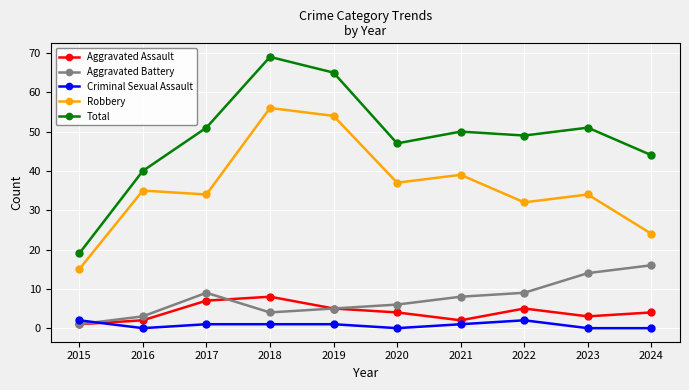

At 2016, list the series in order from smallest to largest.

Criminal Sexual Assault, Aggravated Assault, Aggravated Battery, Robbery, Total